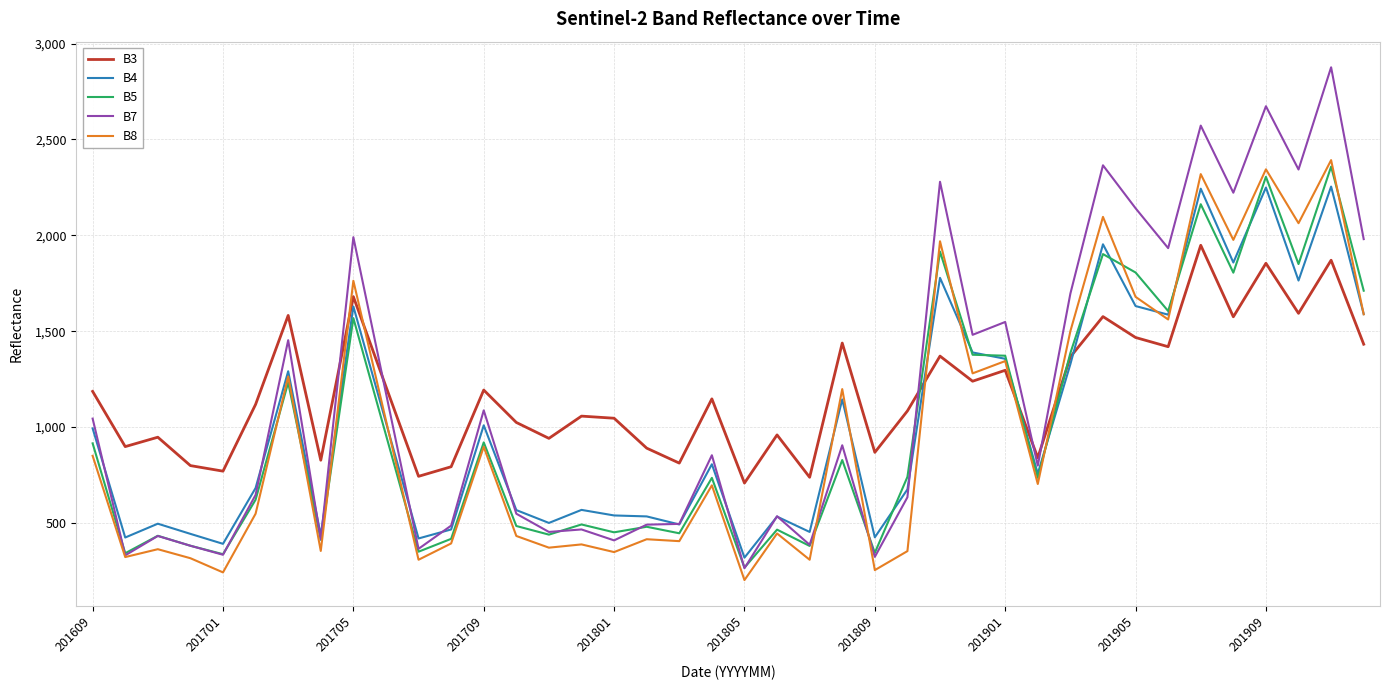

What is the difference between the maximum and second lowest values in the B7 series?

2553